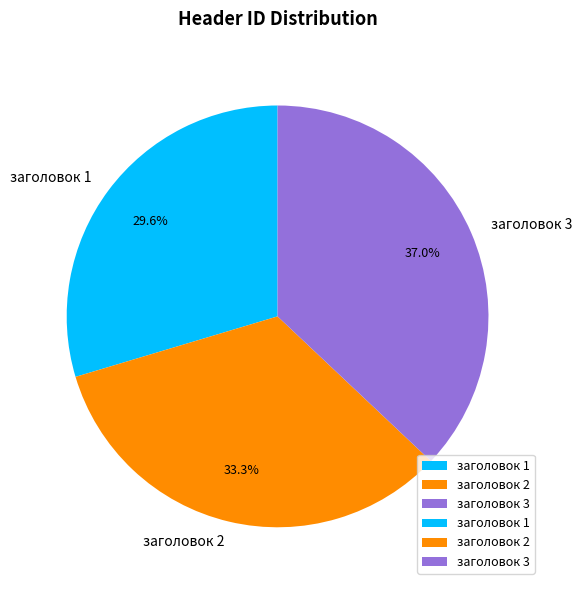

True or false: заголовок 3 accounts for 51% of the total.

False